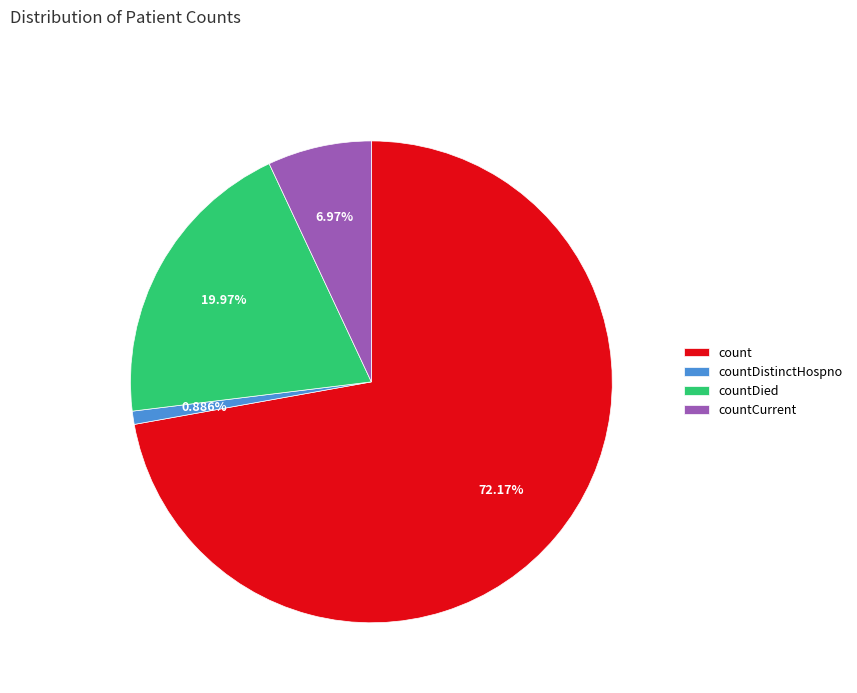

Which has a higher value, countDistinctHospno or countDied?

countDied